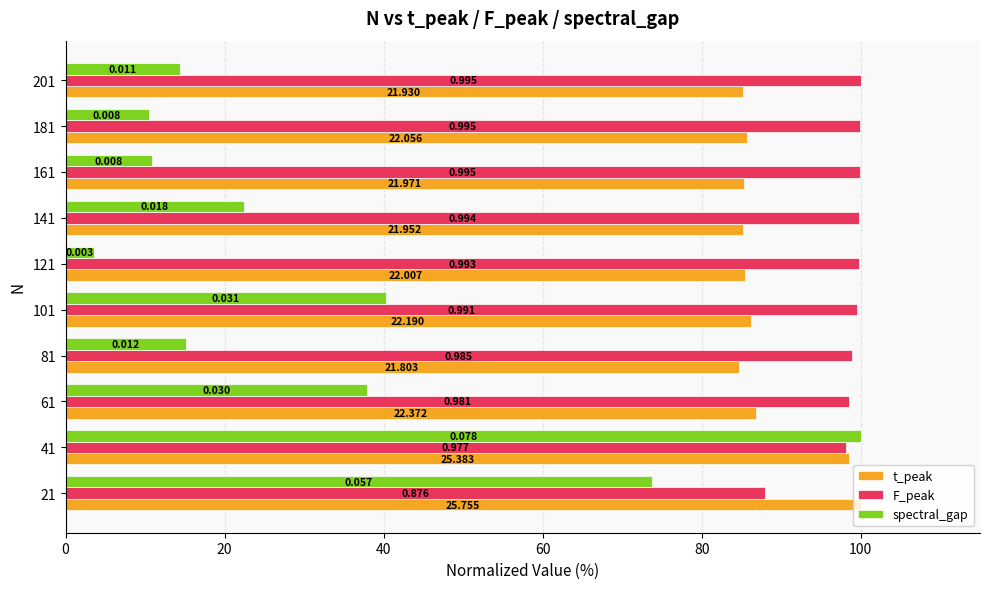

At how many categories does at least one series exceed 46?

10